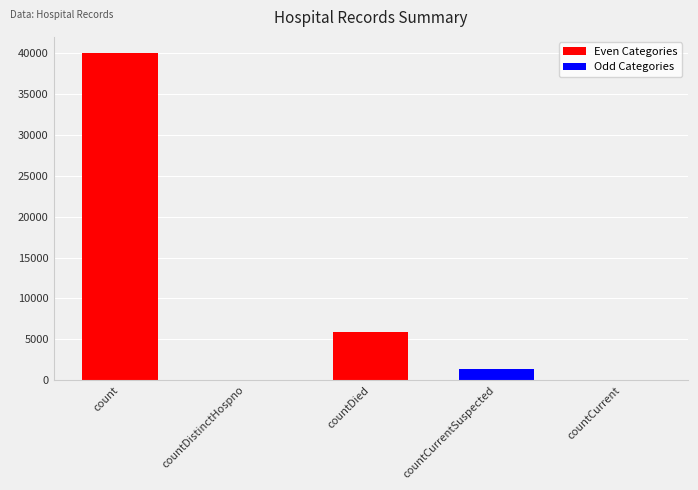

What is the greatest value displayed?

39998